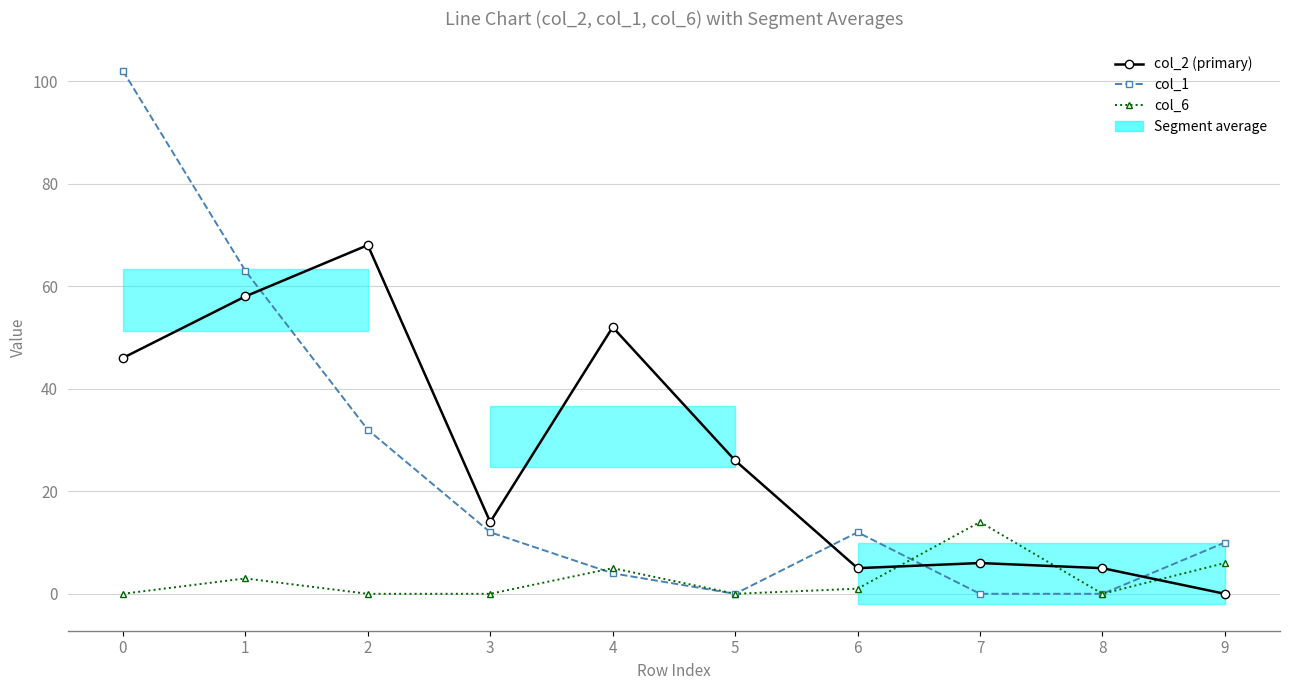

Which series has the widest spread of values?

col_1